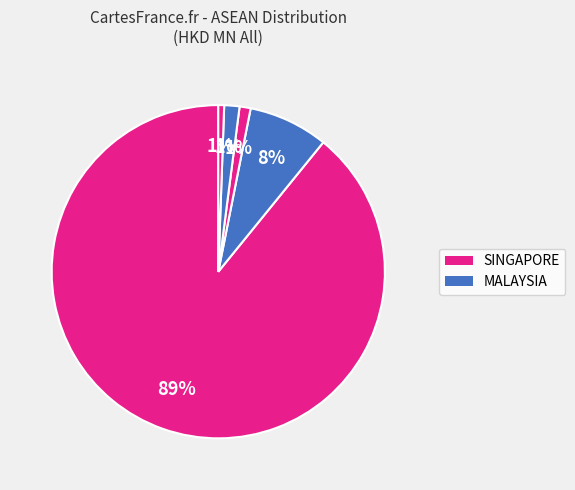

To the nearest percent, what is the average slice percentage?

20%